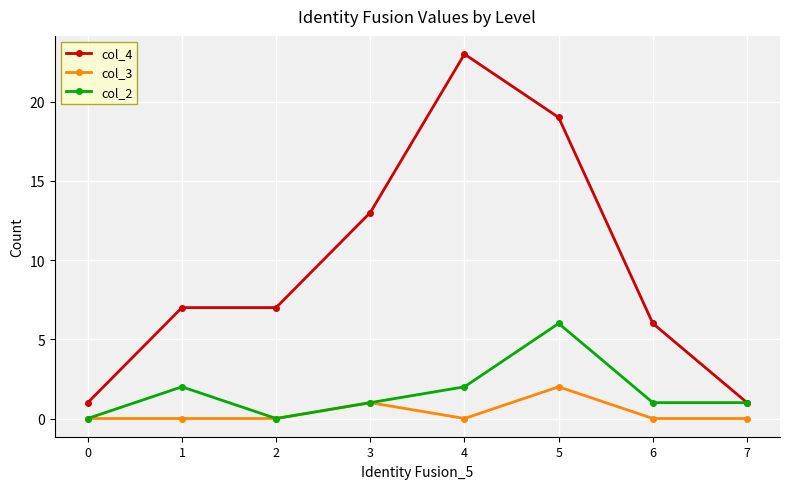

Is it true that col_4 equals 2 at 0?

False